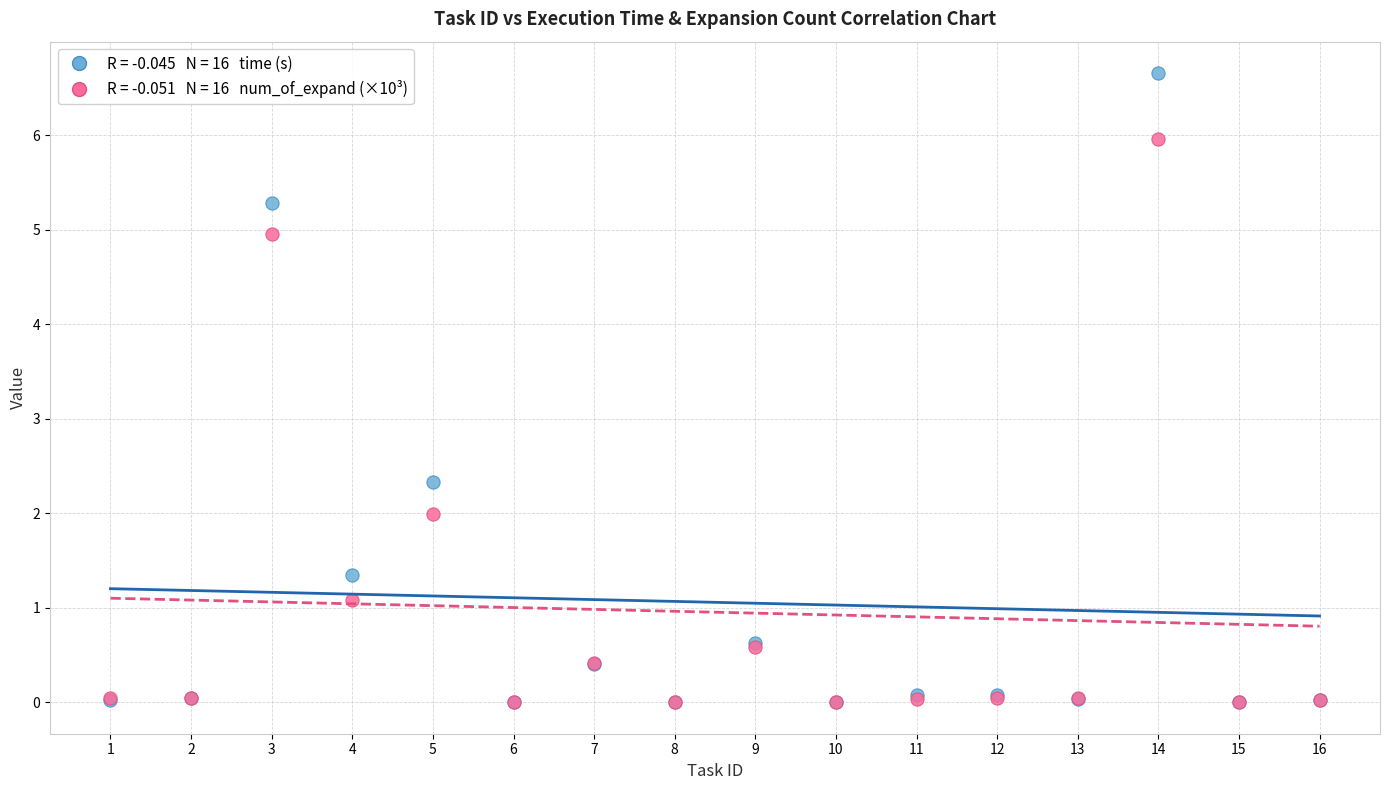

Across all series, what Y value is closest to 3?

2.3